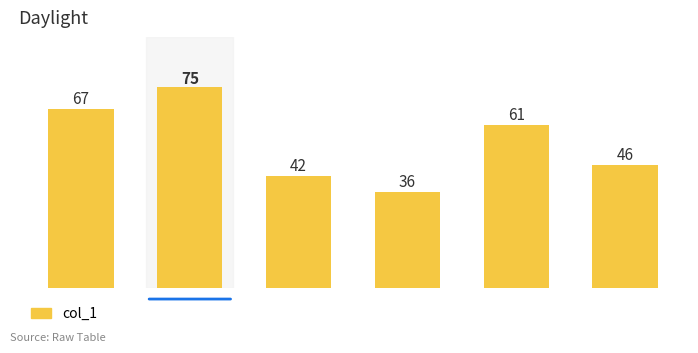

List the labels in order of value, smallest first.

64, 58, 54, 39, 33, 25